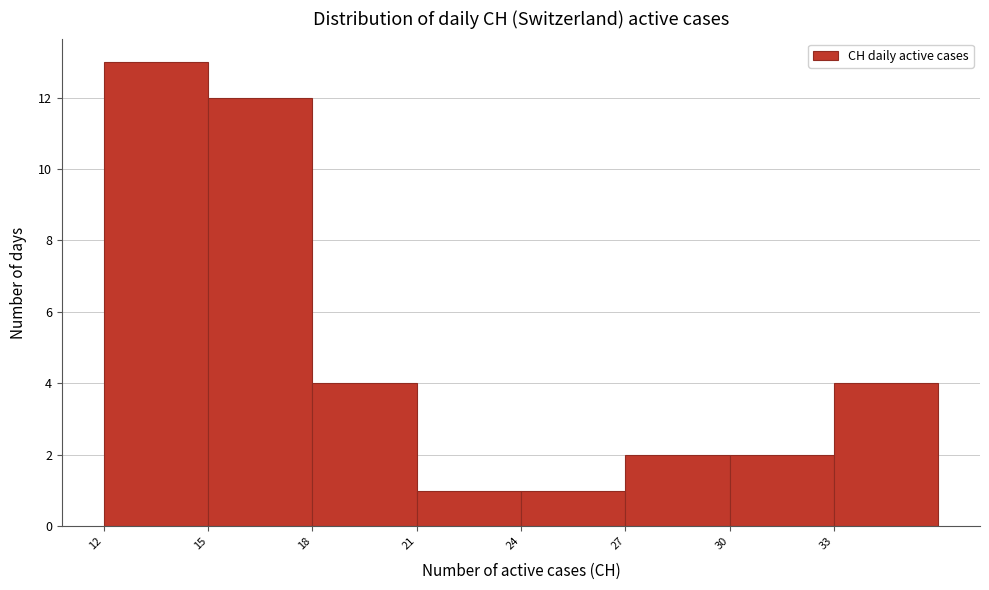

Reading left to right, list every bar in this chart as the range it spans on the x-axis followed by its height. The values are not printed on the chart, so give them approximately, as read against the axis.

12 to 15: 13
15 to 18: 12
18 to 21: 4
21 to 24: 1
24 to 27: 1
27 to 30: 2
30 to 33: 2
33 to 36: 4